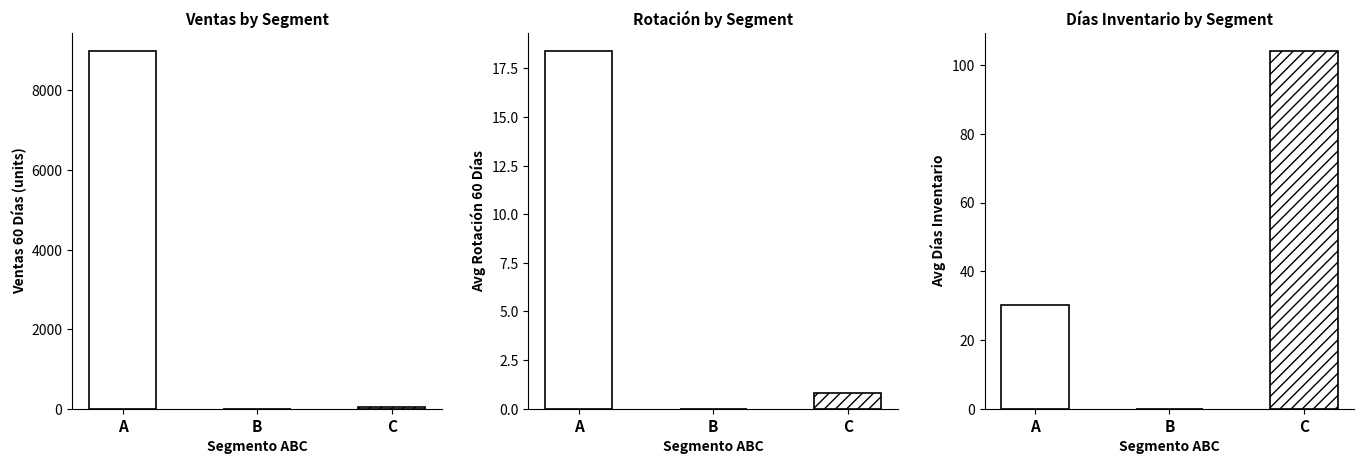

How many values in Dias_Inventario are above zero?

2